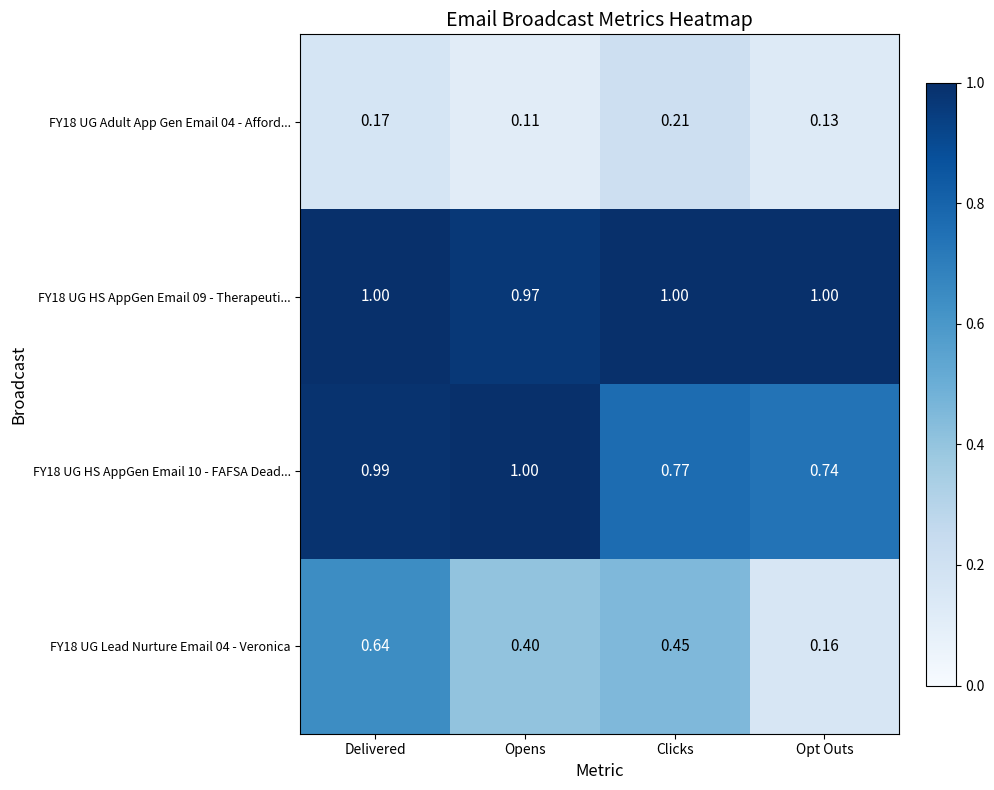

What is the total value across all series at Opens?

2.5